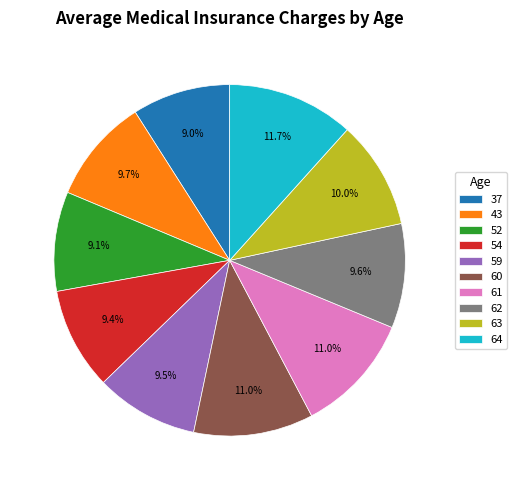

The 52 slice represents 1% of the pie. True or false?

False